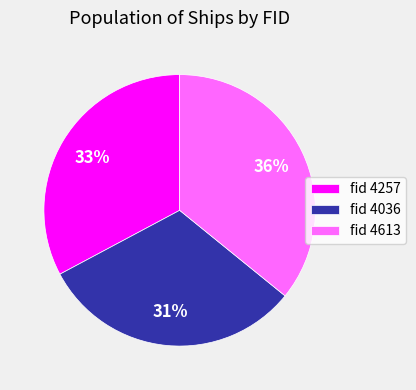

Which category has the smallest portion of the pie?

fid 4036